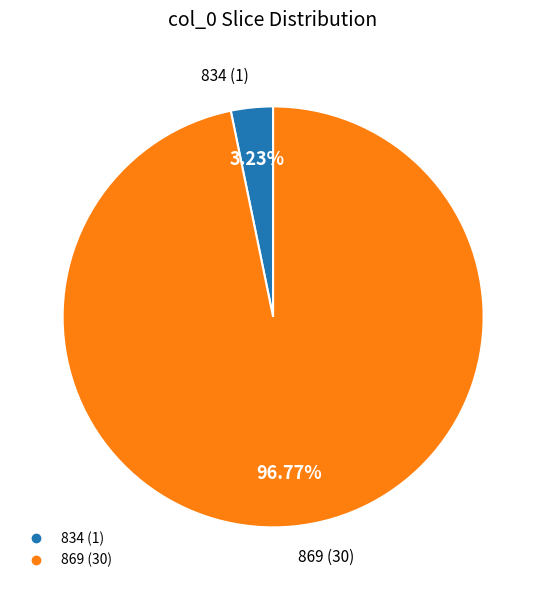

Combined, do 869 and 834 account for over 50%?

Yes